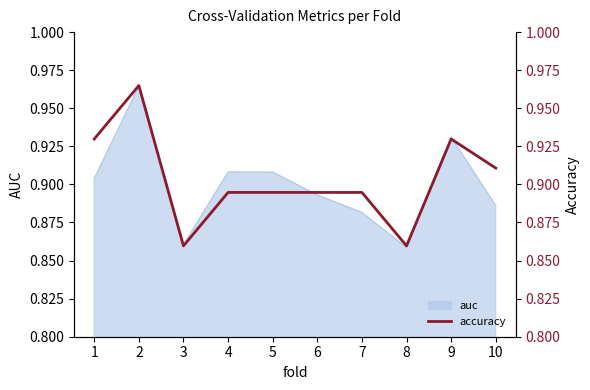

Reading left to right, list all the values displayed in this chart.

1=0.9	2=1.0	3=0.9	4=0.9	5=0.9	6=0.9	7=0.9	8=0.9	9=0.9	10=0.9